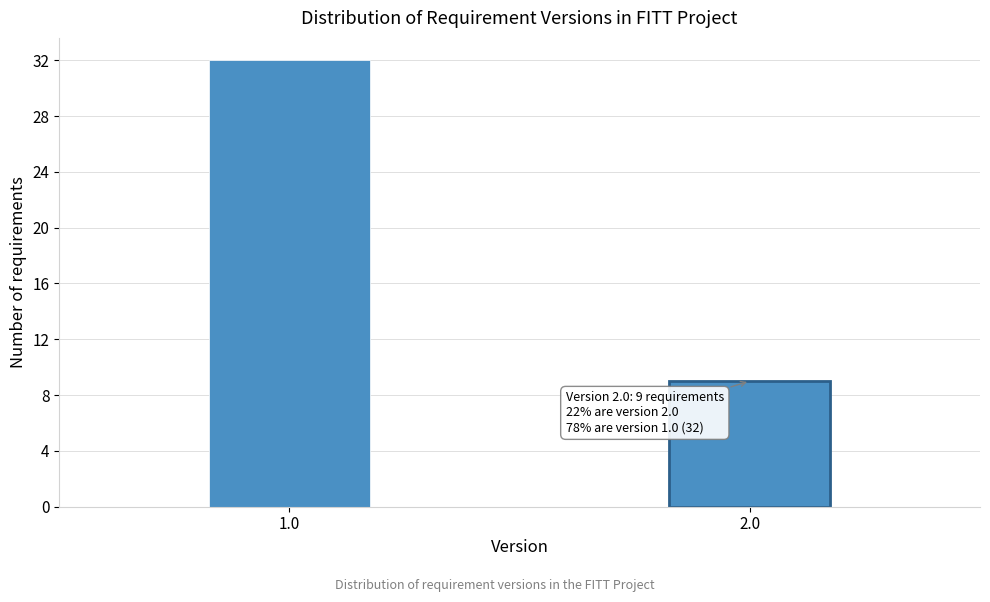

Reading left to right, extract all data points from this chart.

1.0=32	2.0=9